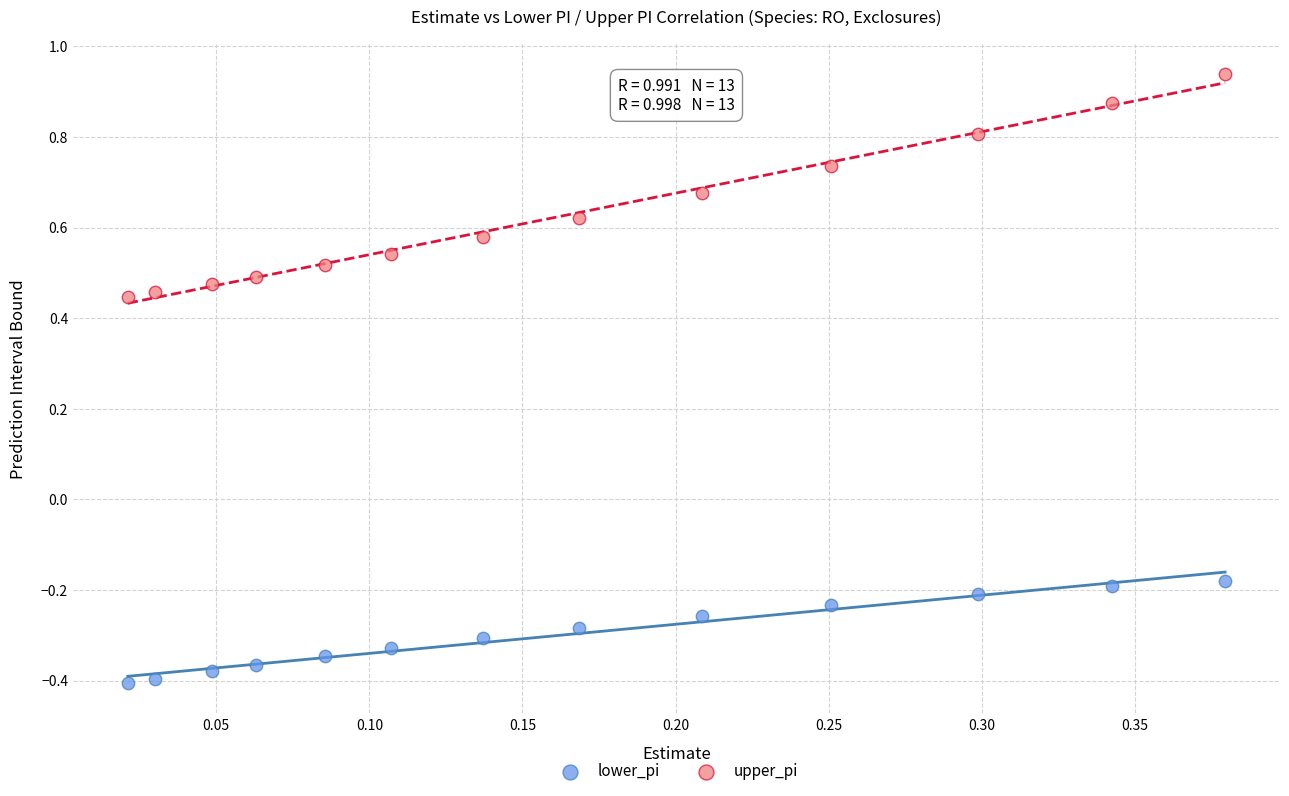

Which series has the largest Y range (max minus min)?

upper_pi